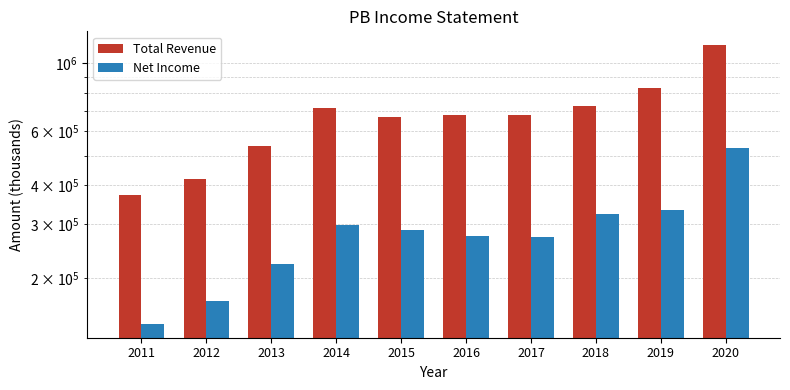

What is the total value across all series at 2017?

949600